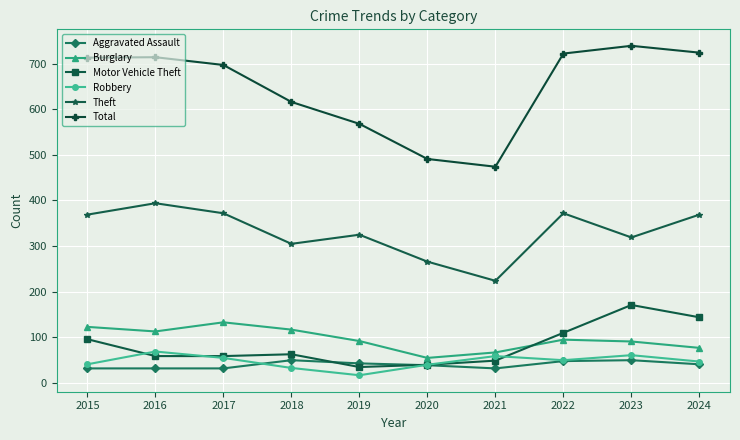

How many values in the Aggravated Assault series are below 41?

5